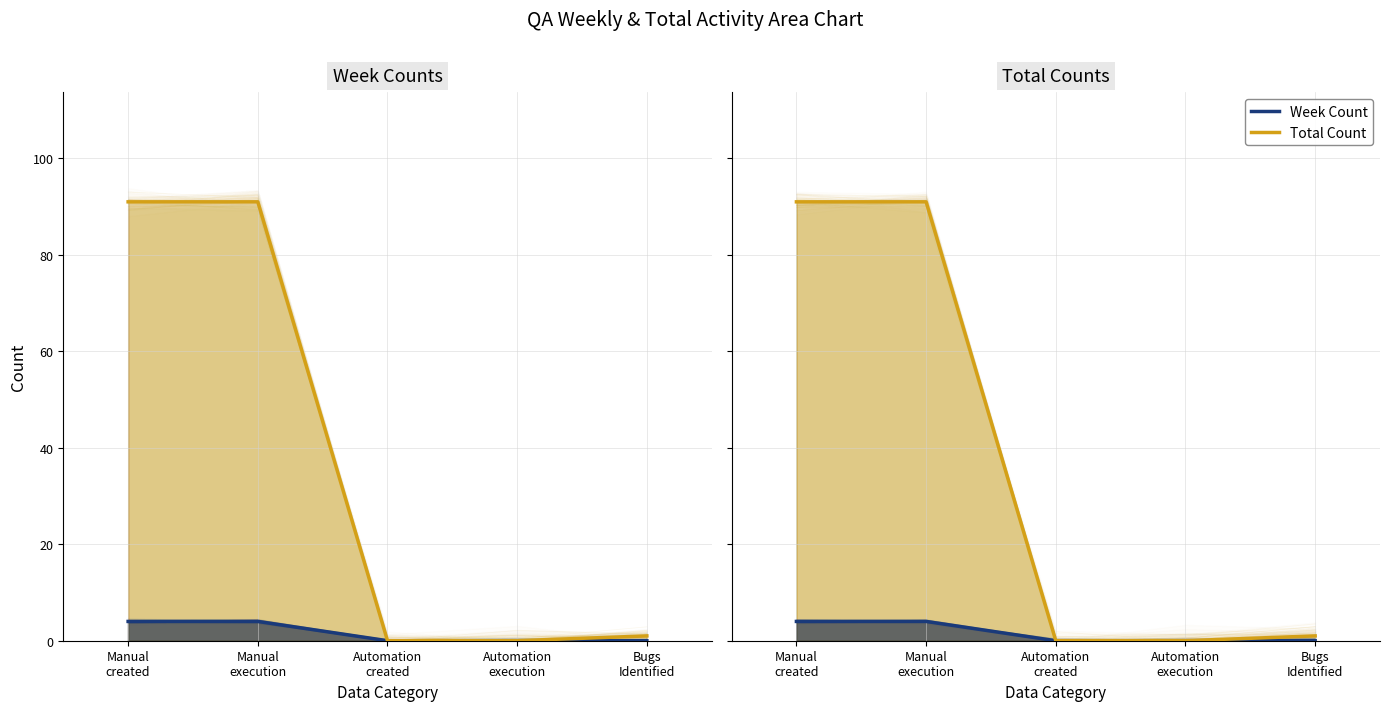

Which series has the largest total across all categories?

Total Count